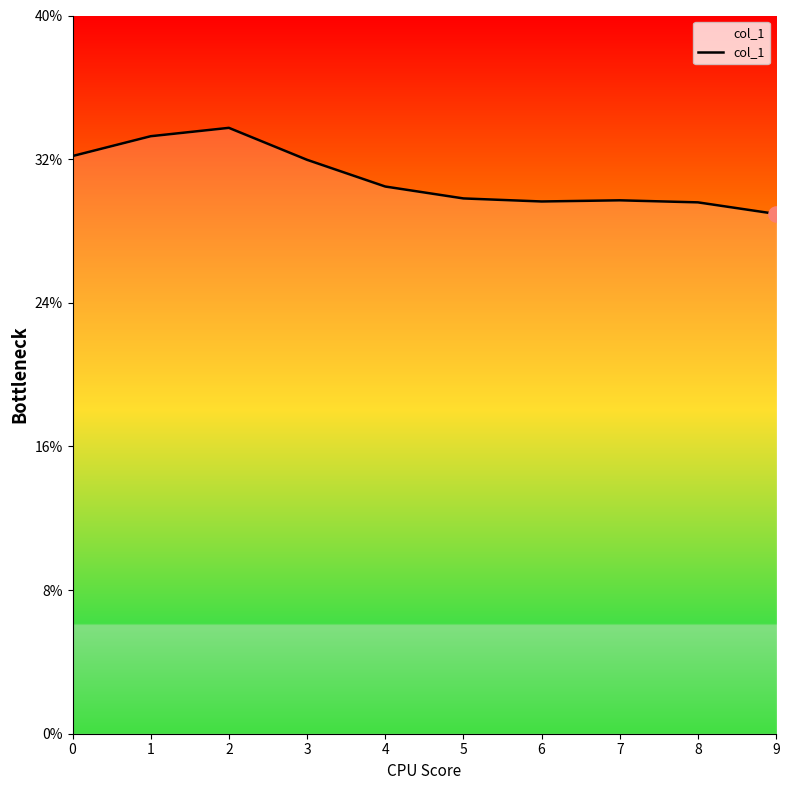

Which has a higher value, 0 or 2?

2